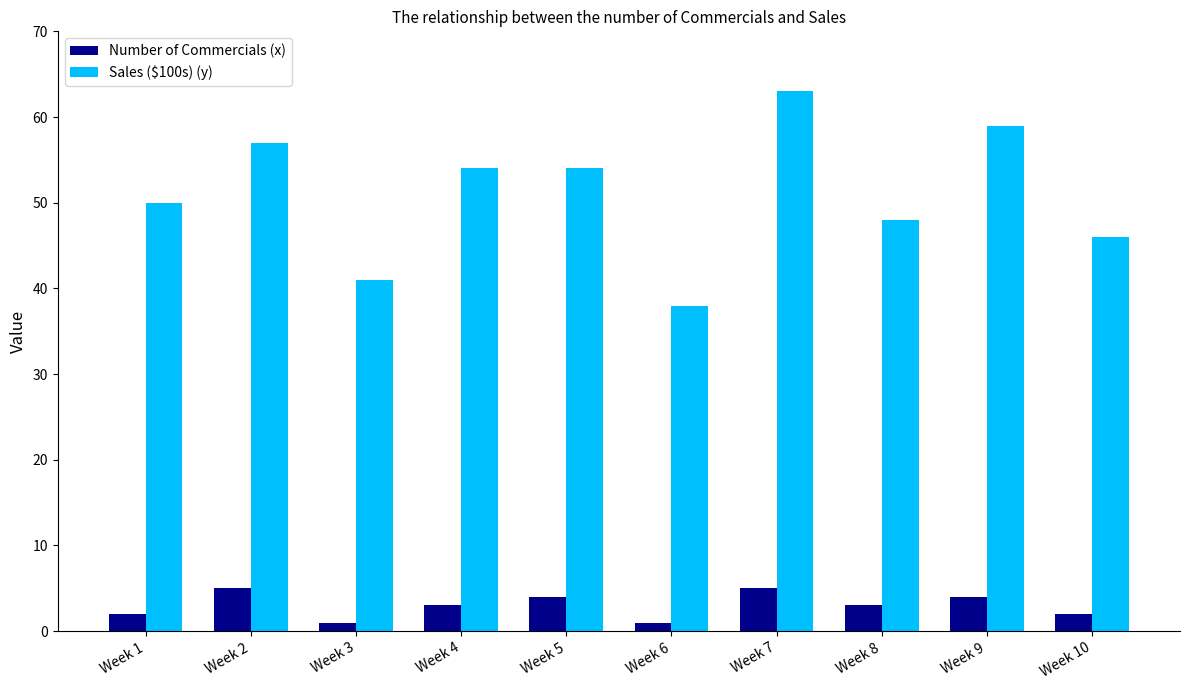

Reading left to right, what are all the values shown in this chart?

Number of Commercials (x): Week 1=2	Week 2=5	Week 3=1	Week 4=3	Week 5=4	Week 6=1	Week 7=5	Week 8=3	Week 9=4	Week 10=2
Sales ($100s) (y): Week 1=50	Week 2=57	Week 3=41	Week 4=54	Week 5=54	Week 6=38	Week 7=63	Week 8=48	Week 9=59	Week 10=46